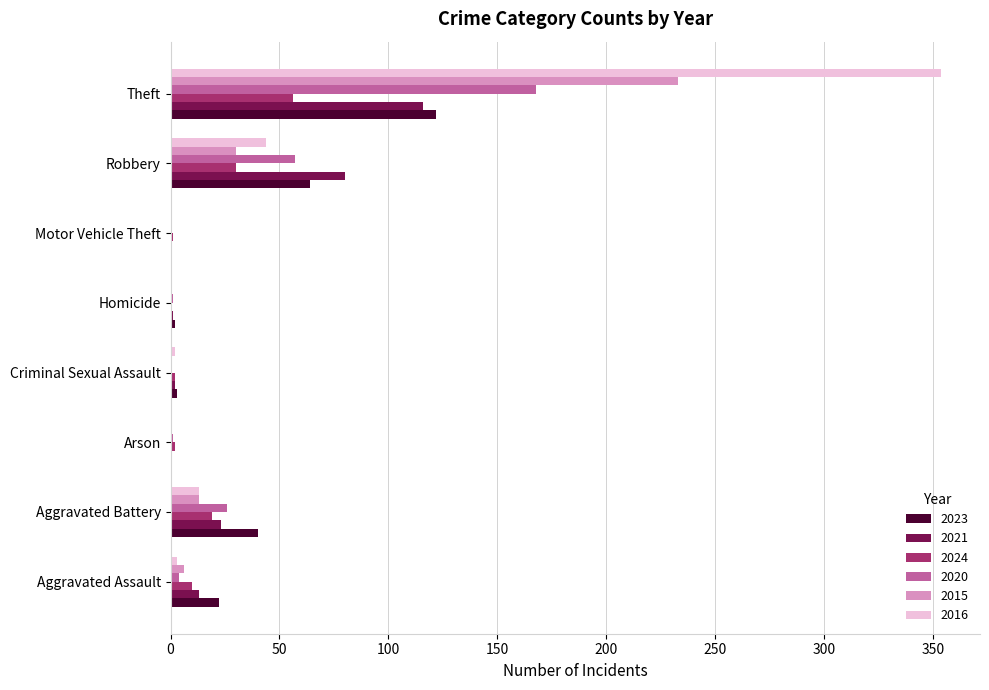

Which label corresponds to the largest value in the chart?

Theft